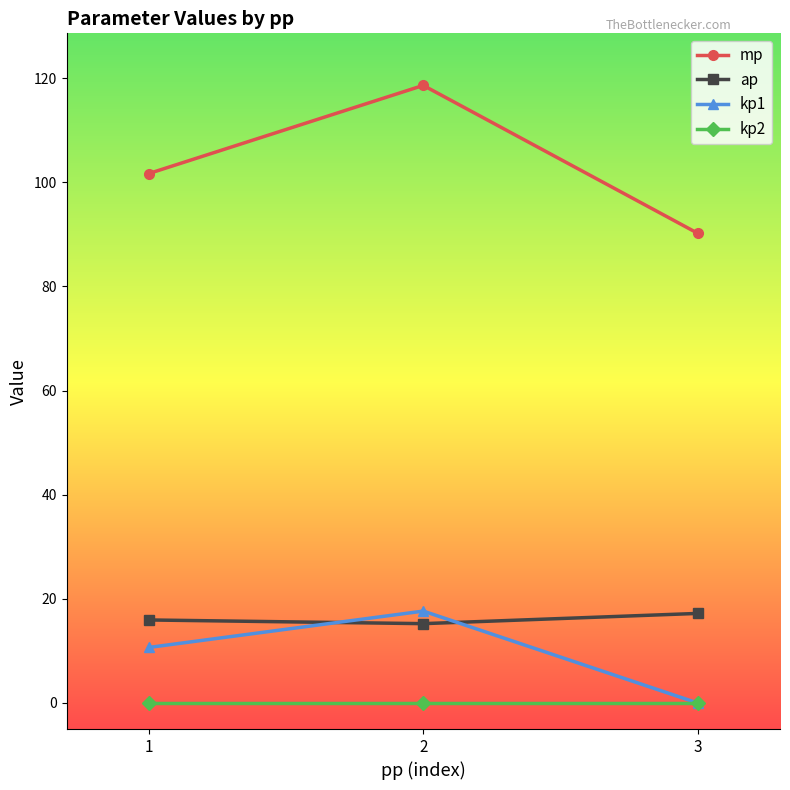

Does the chart display data point markers on the line(s)?

Yes